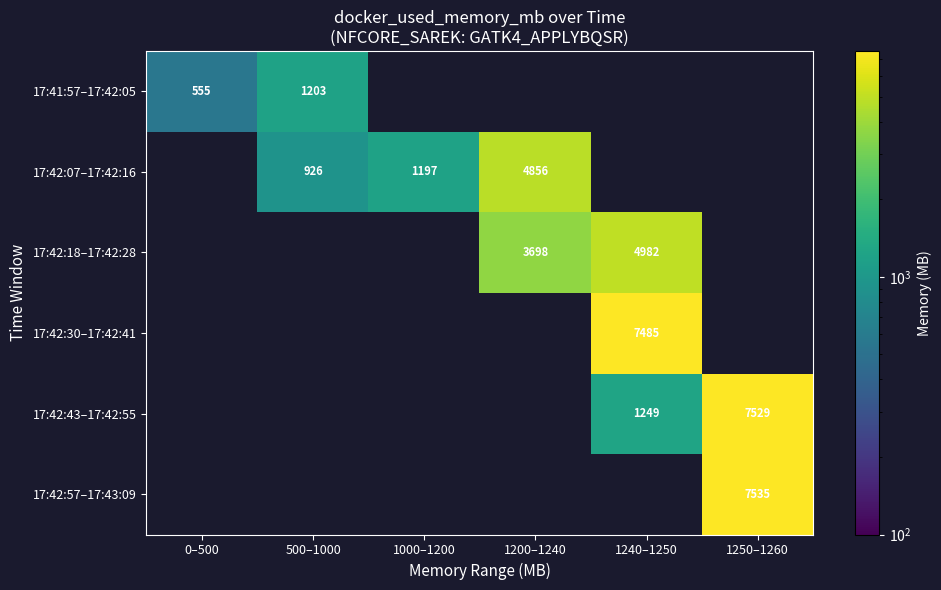

List the labels in order of 17:42:57–17:43:09 value, smallest first.

0–500, 500–1000, 1000–1200, 1200–1240, 1240–1250, 1250–1260